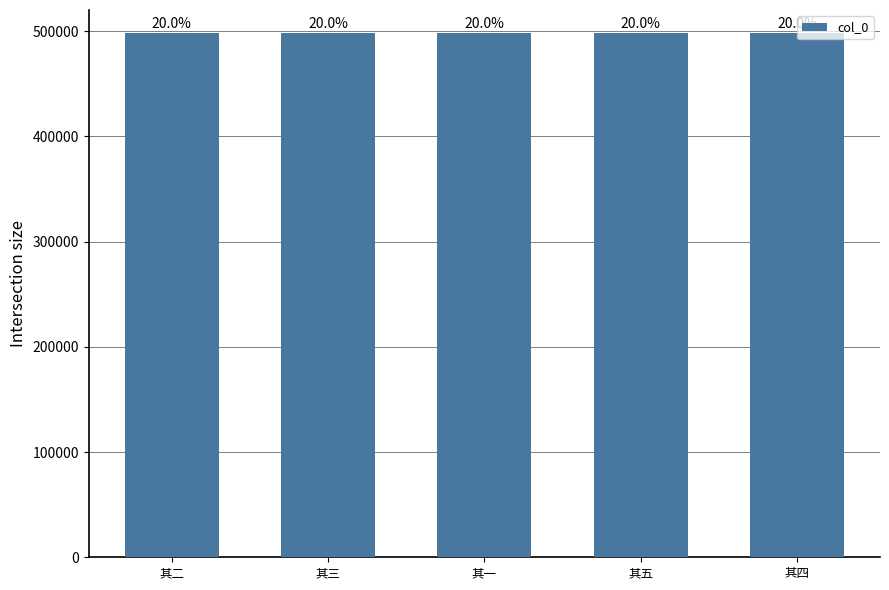

What is the change in value from 其二 to 其五?

+3